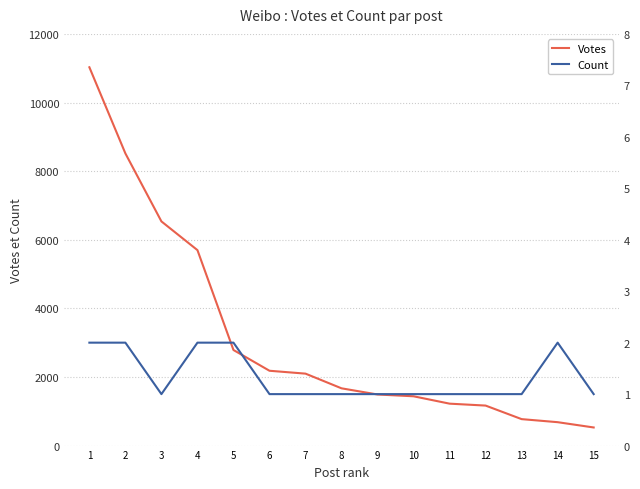

What is the value of the Votes point at the 13th from the left?

771